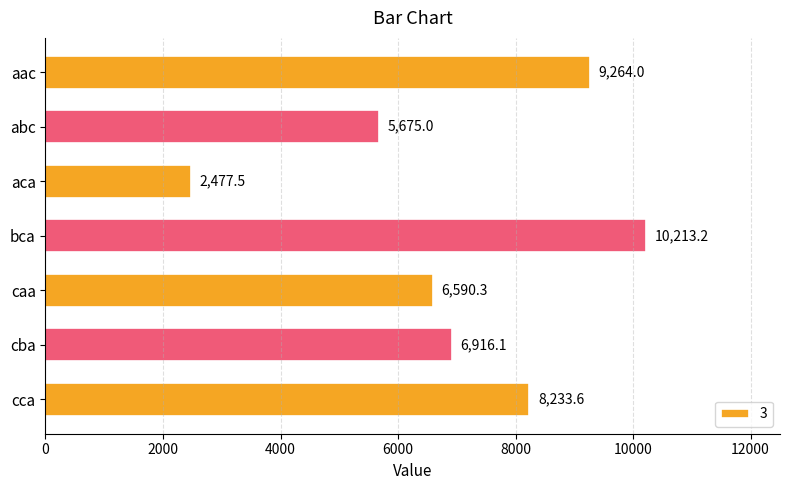

How many data points does each series have?

7